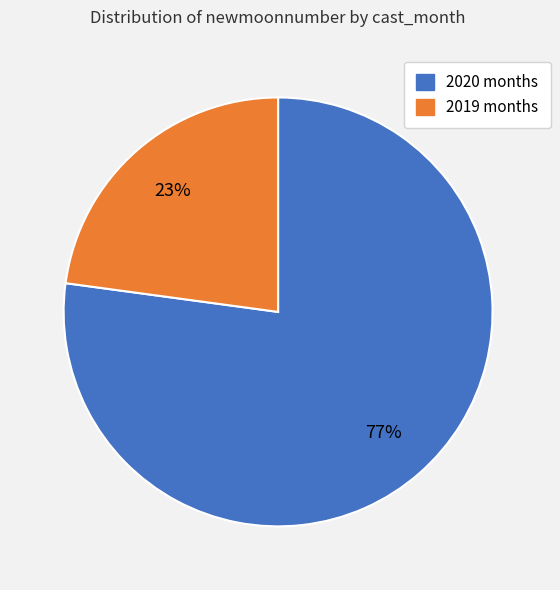

Is there a majority slice in this chart?

Yes